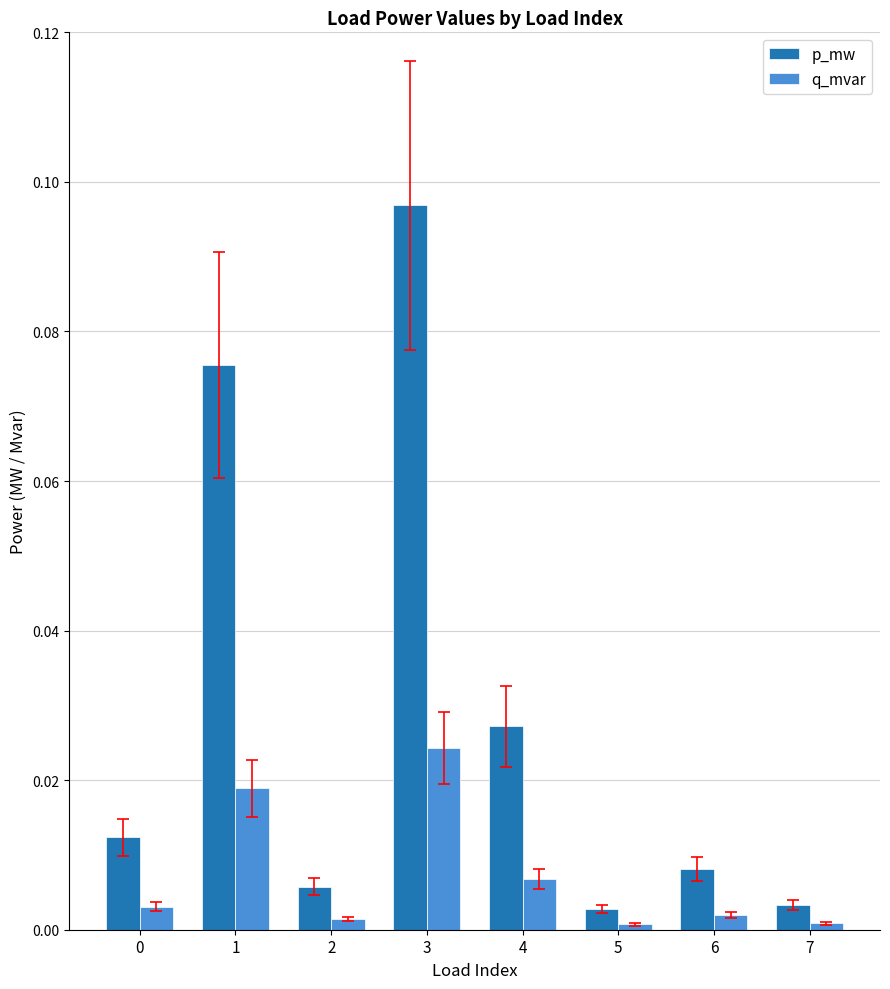

How many bars are there in each group?

2